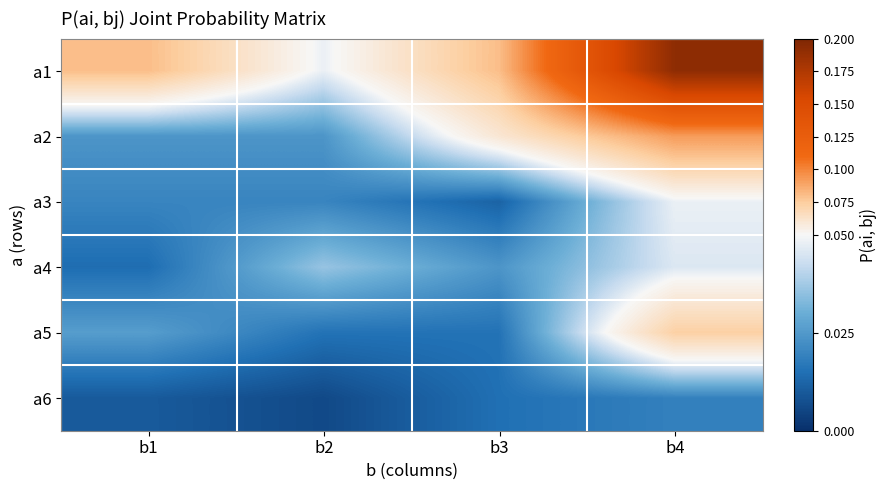

Rank the series at b2 from lowest to highest value.

a6, a5, a3, a2, a4, a1